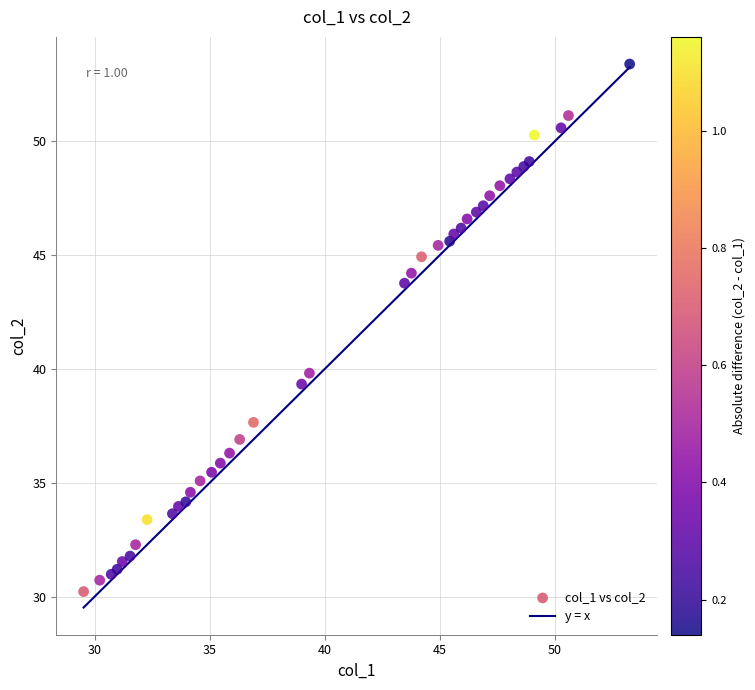

What Y value in the scatter plot is closest to 41?

39.8